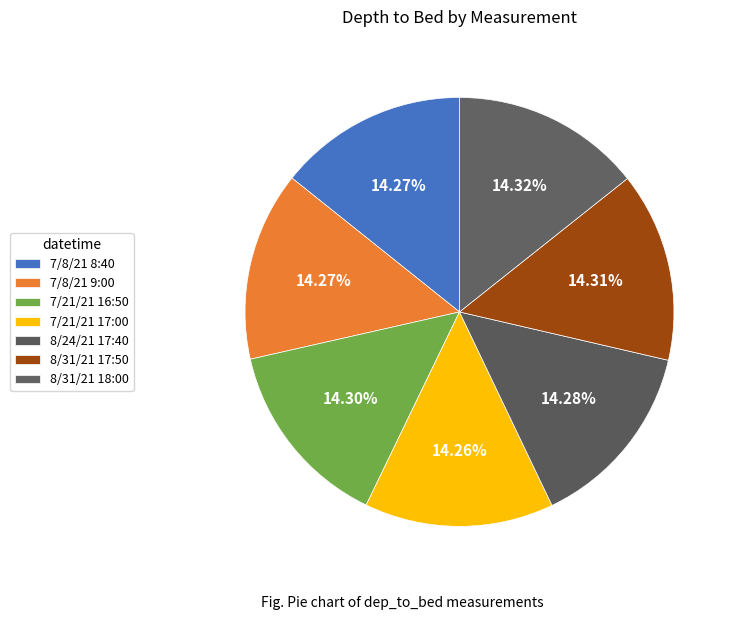

True or false: 8/31/21 17:50 accounts for 27% of the total.

False